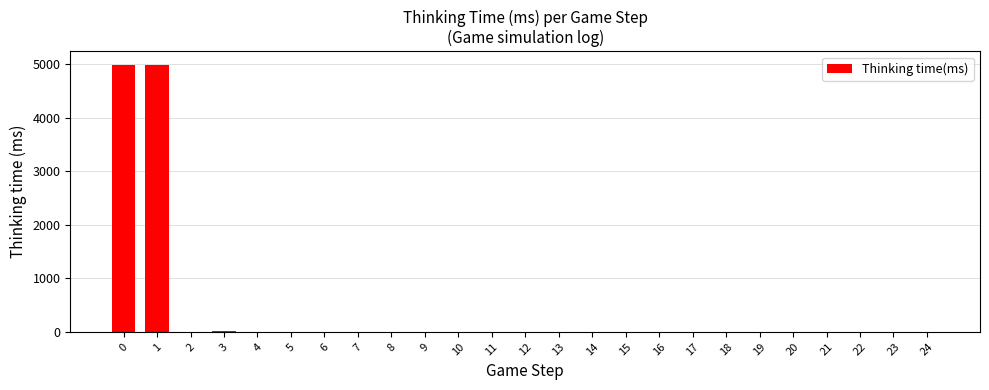

True or false: the data shows 1 at 23.

True